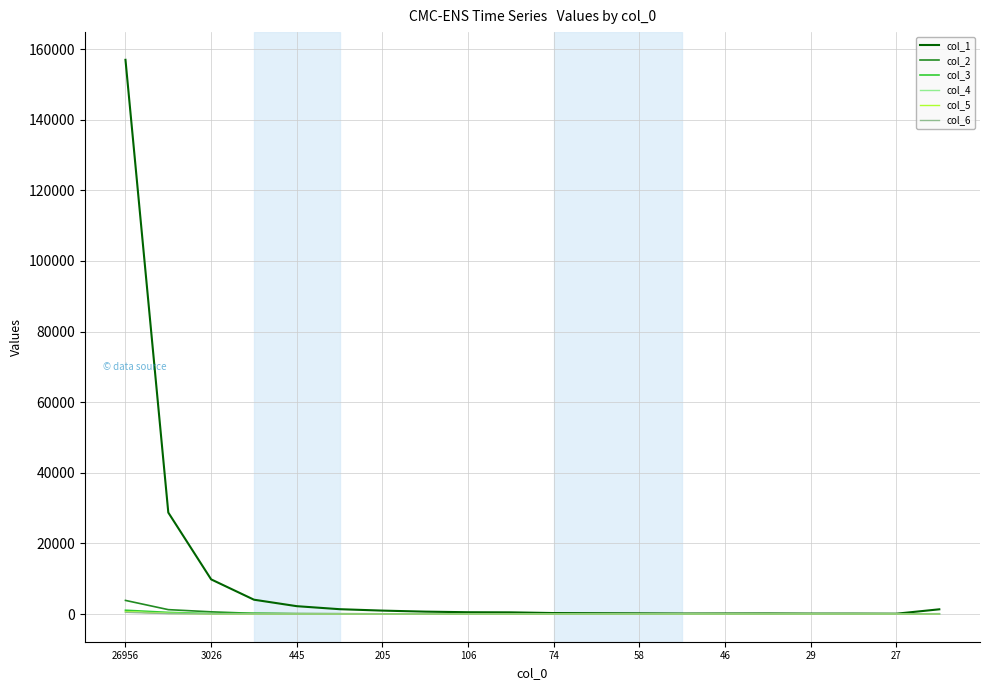

Which series has the largest total across all categories?

col_1